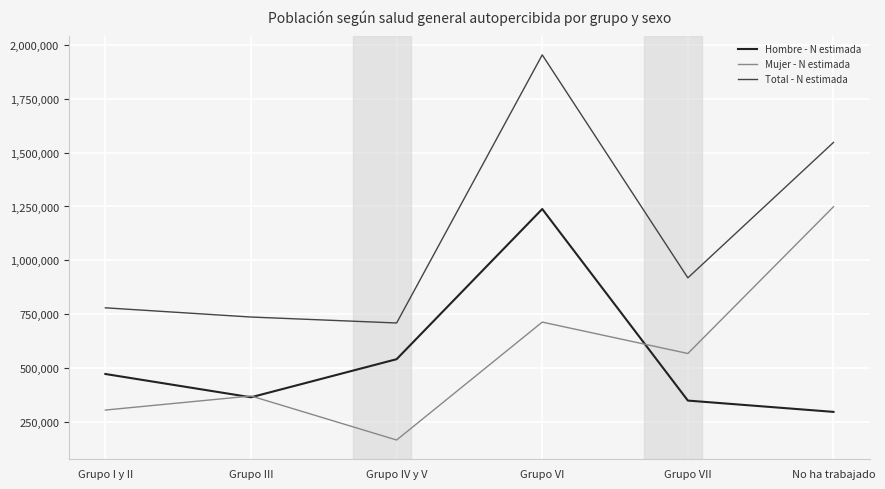

What is the total value across all series at Grupo VI?

3905239